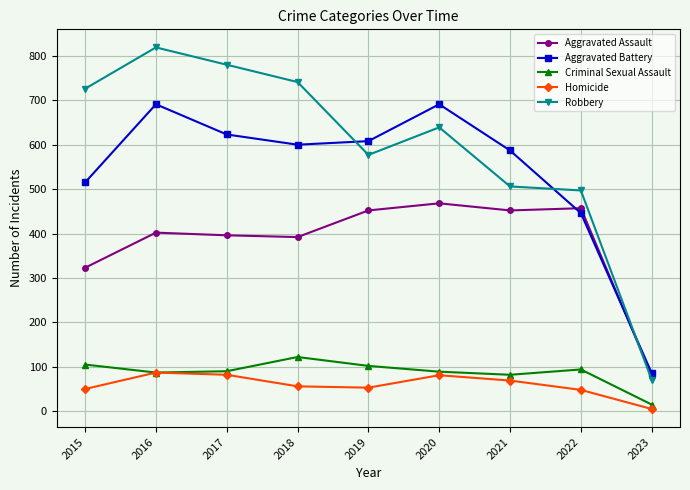

True or false: Robbery and Homicide intersect in this chart.

False